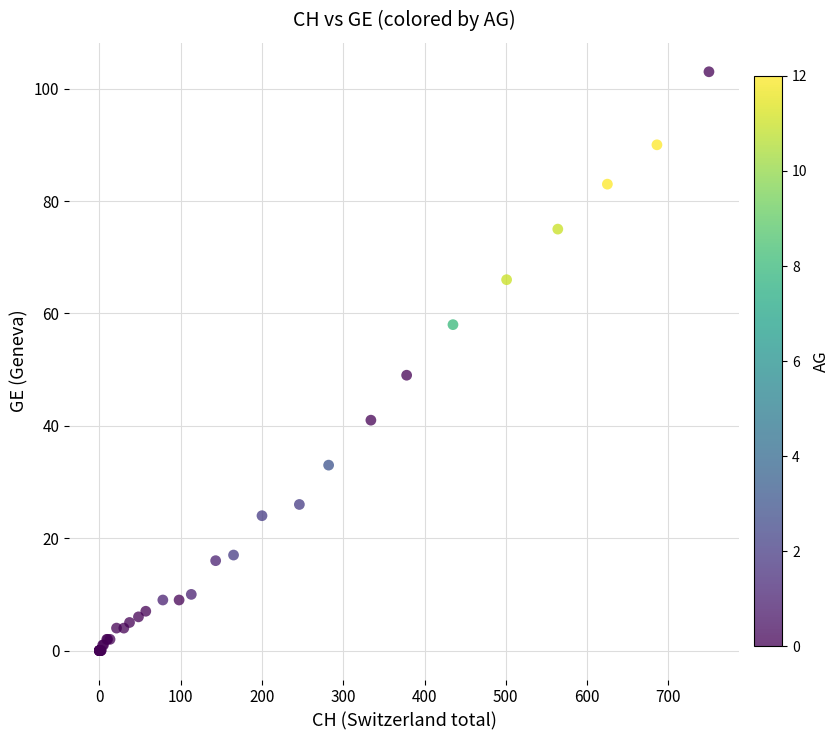

What Y value in the scatter plot is closest to 51?

49